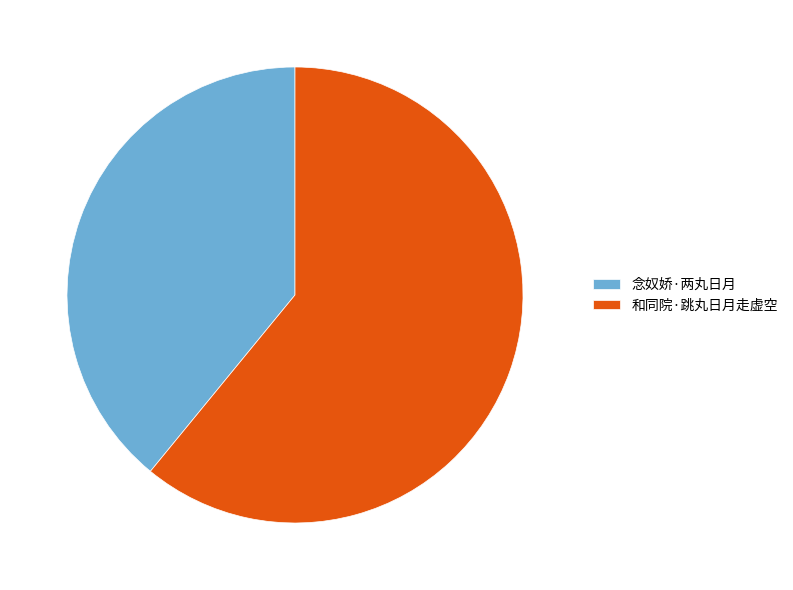

Between 念奴娇·两丸日月 and 和同院·跳丸日月走虚空, which is larger?

和同院·跳丸日月走虚空